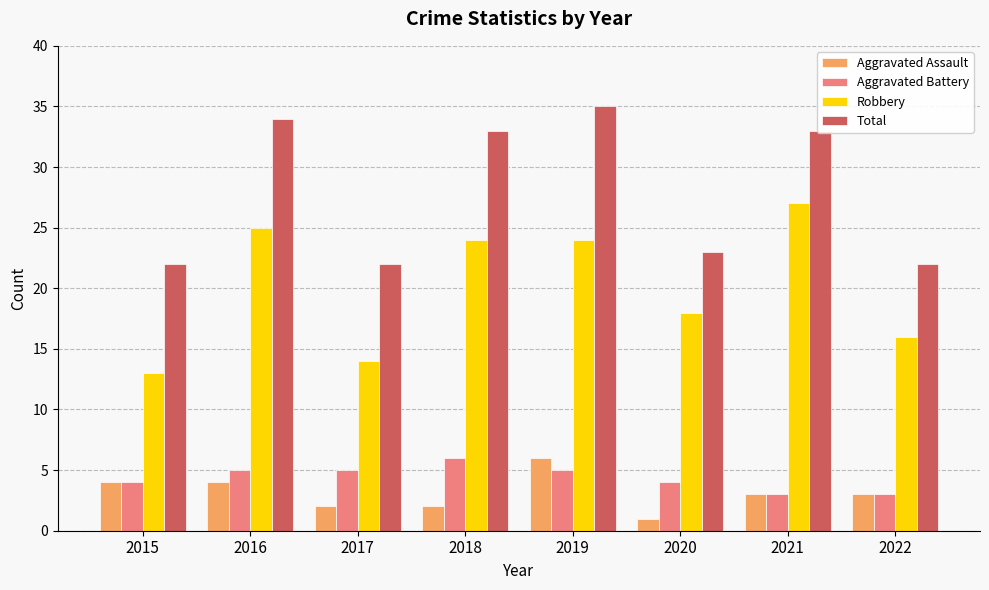

What is the spread (max minus min) of values at 2017?

20